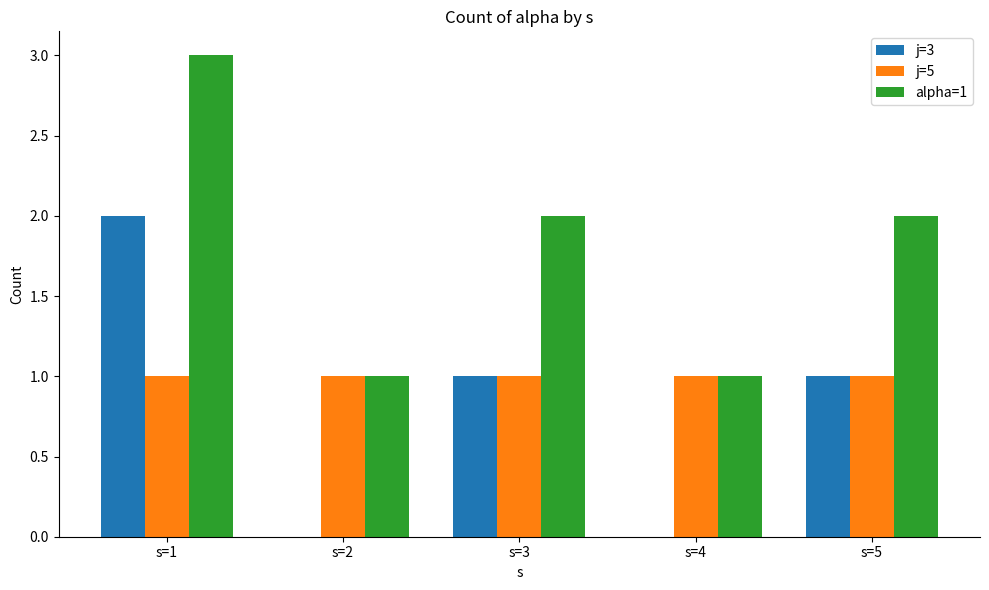

The j=5 series shows 1 at s=2. True or false?

True